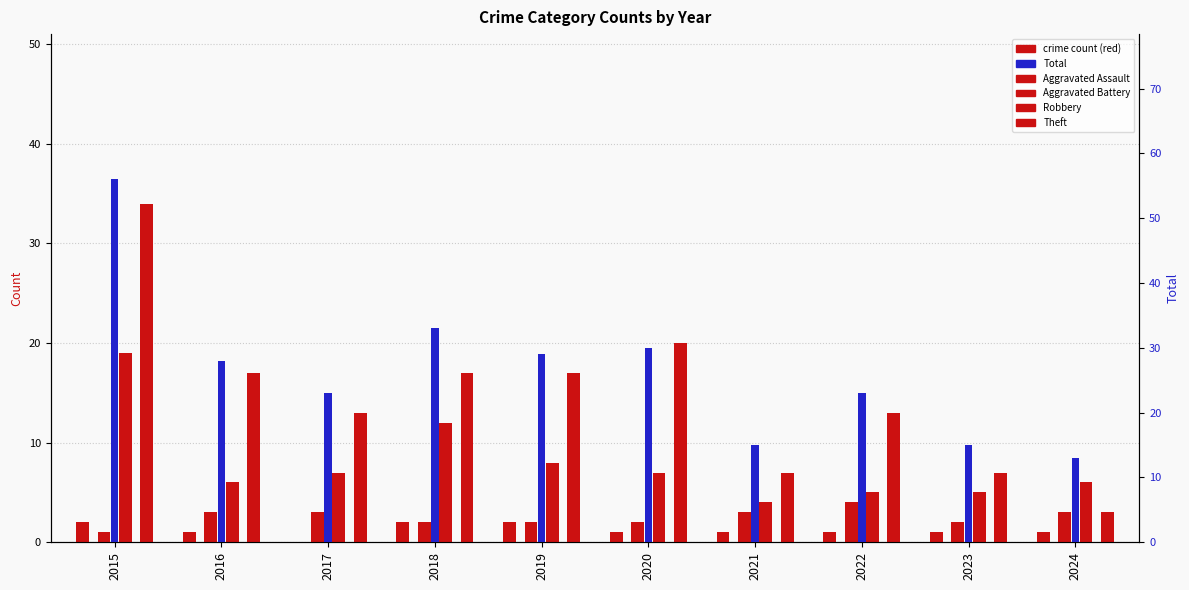

Are the bars horizontal?

No